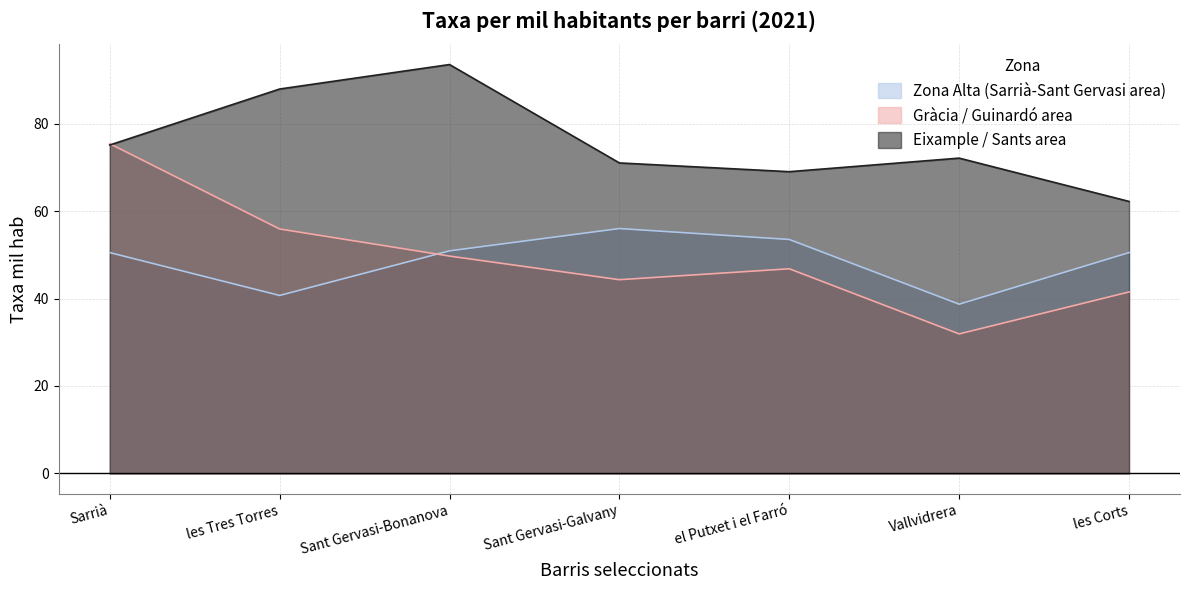

The Gràcia / Guinardó area series shows 94.1 at les Tres Torres. True or false?

False